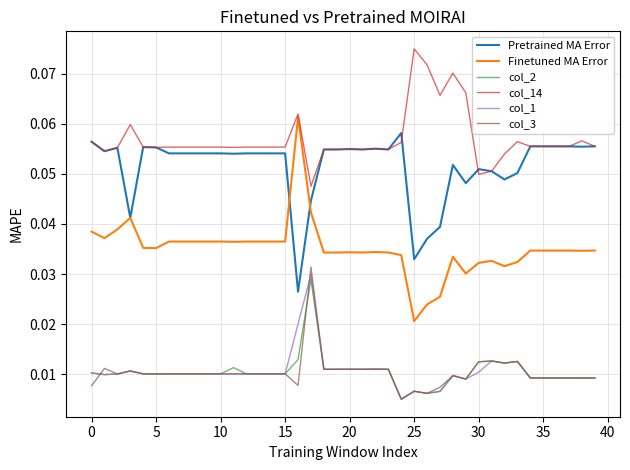

Count the number of data series in this chart.

6